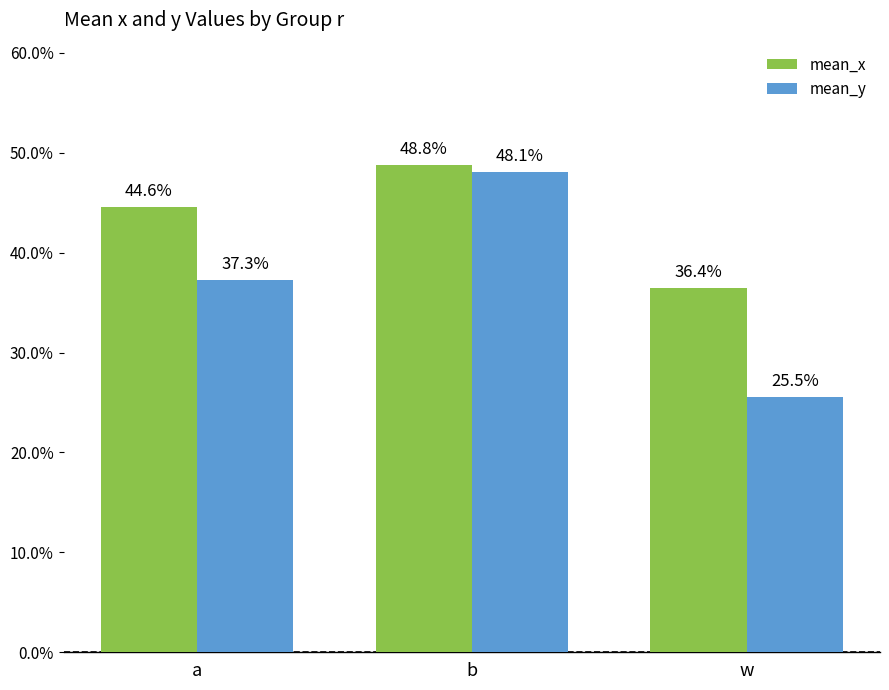

What is the value of the mean_y bar at the 2nd from the left?

0.5